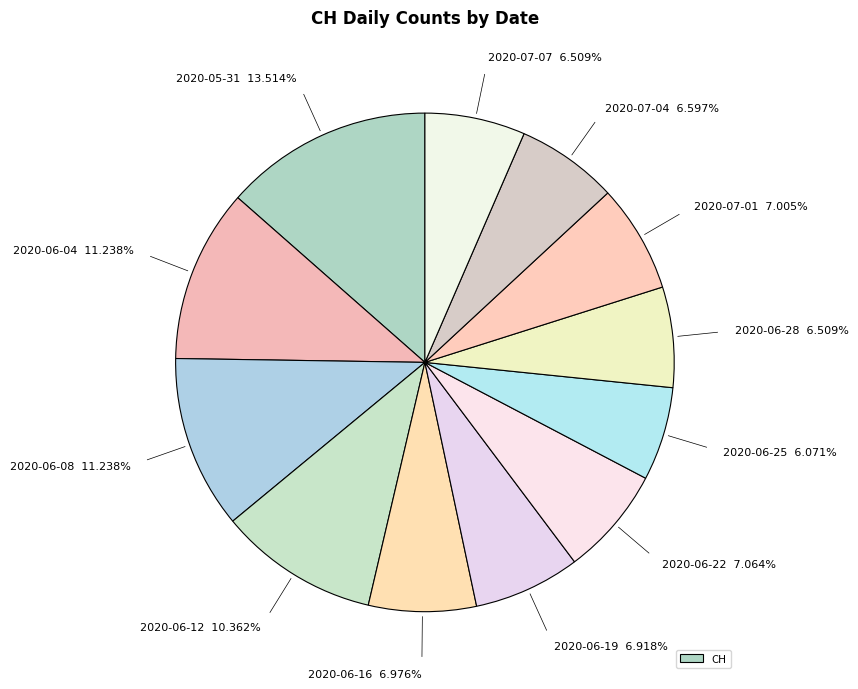

How many segments does this pie chart have?

12